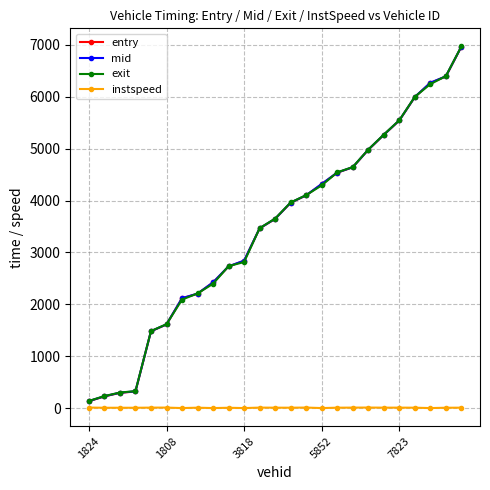

True or false: instspeed has more than 2 interior local peaks.

True